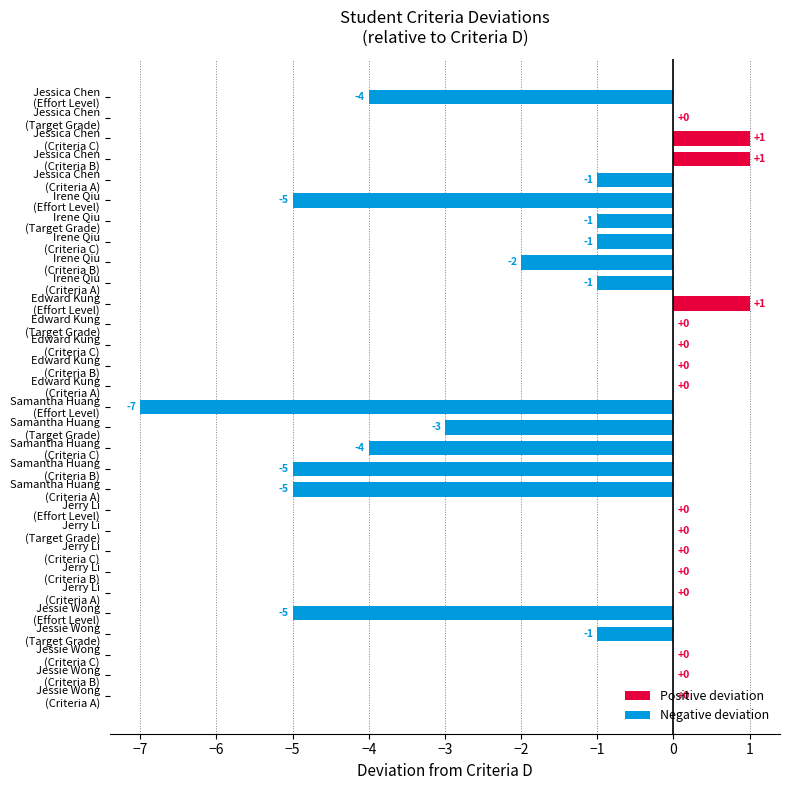

How many values are between -3 and 0?

20